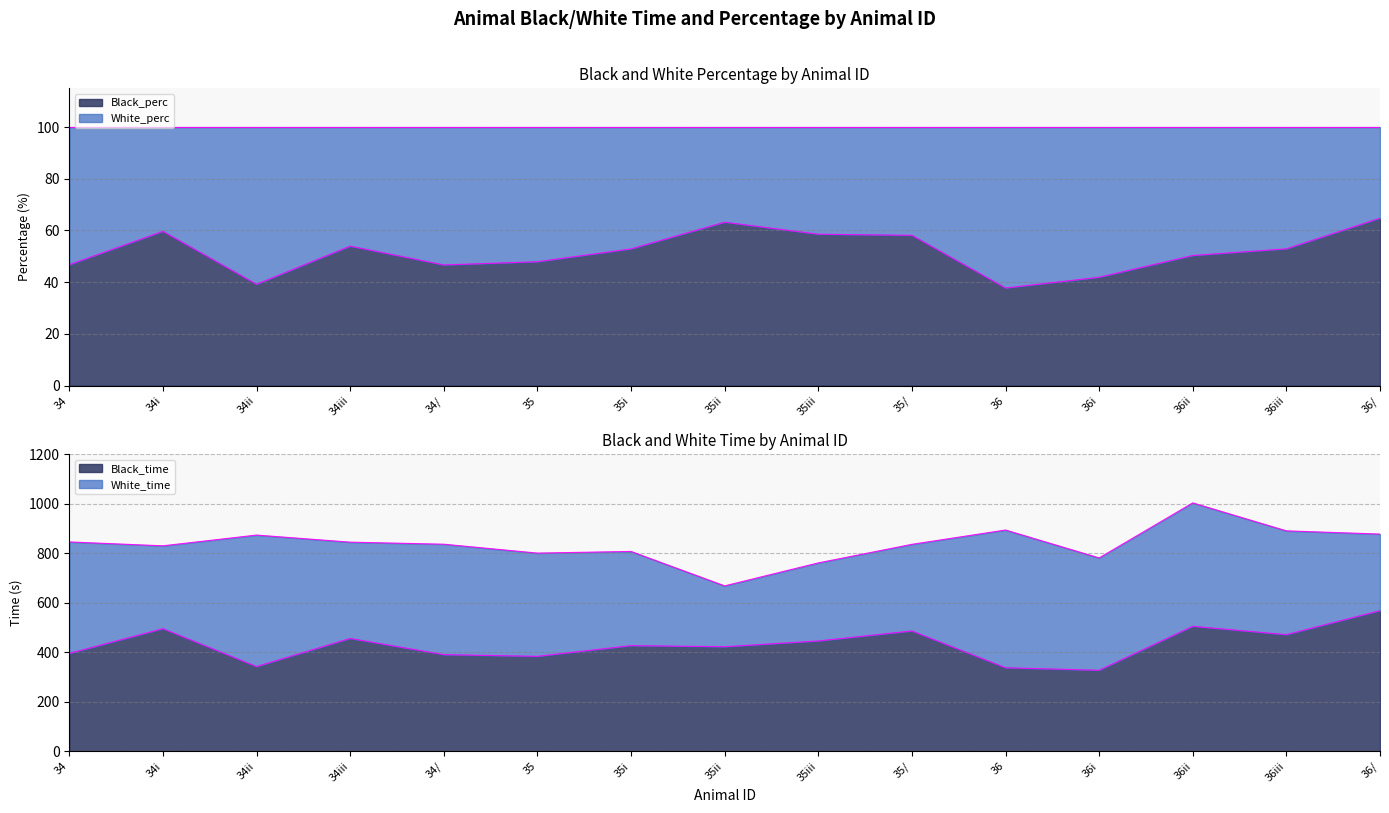

What position from the left is 34iii?

4